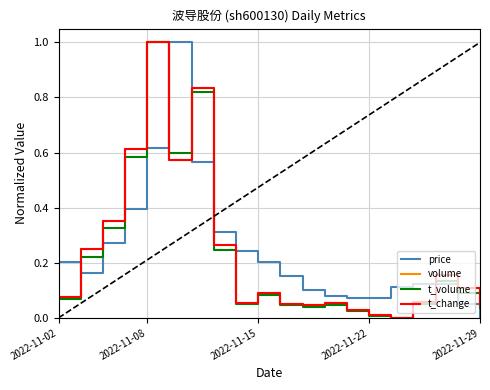

Is this an area chart (filled region under the line)?

No